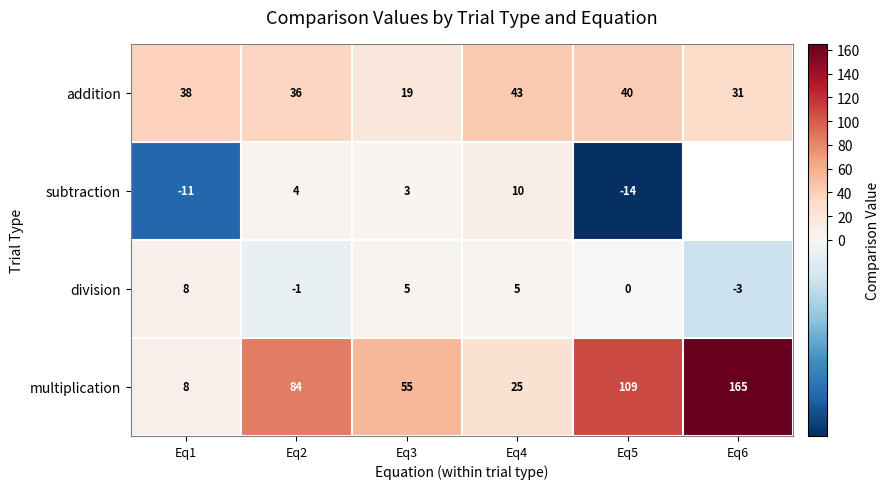

Rank the series at Eq2 from lowest to highest value.

division, subtraction, addition, multiplication